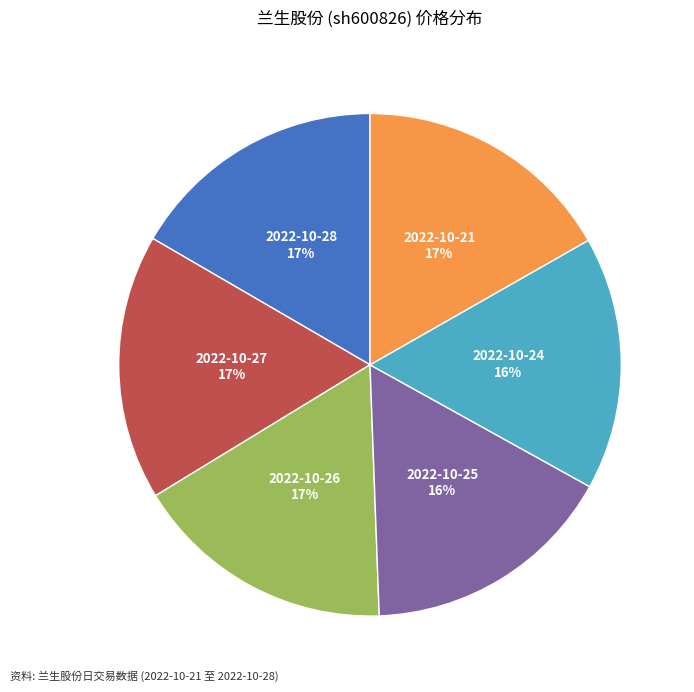

What percentage is the 2022-10-28 slice, to the nearest percent?

17%